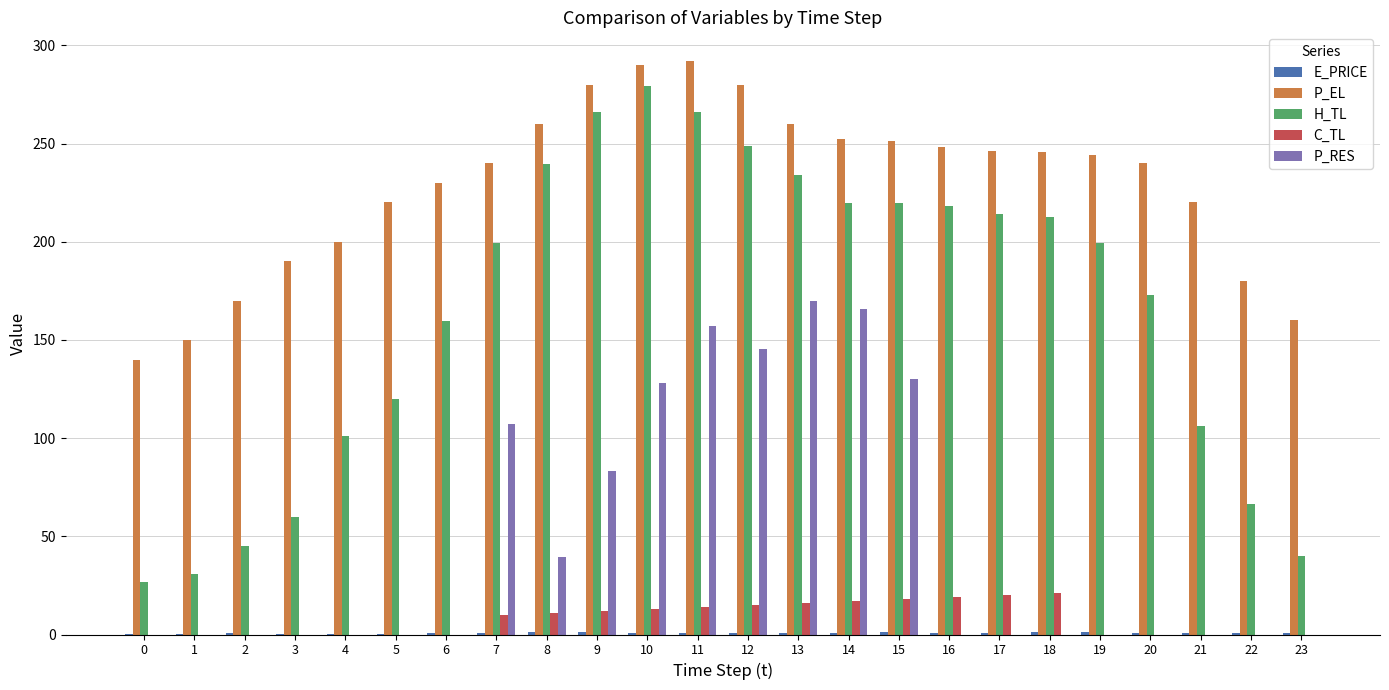

What is the total value across all series at 13?

680.9